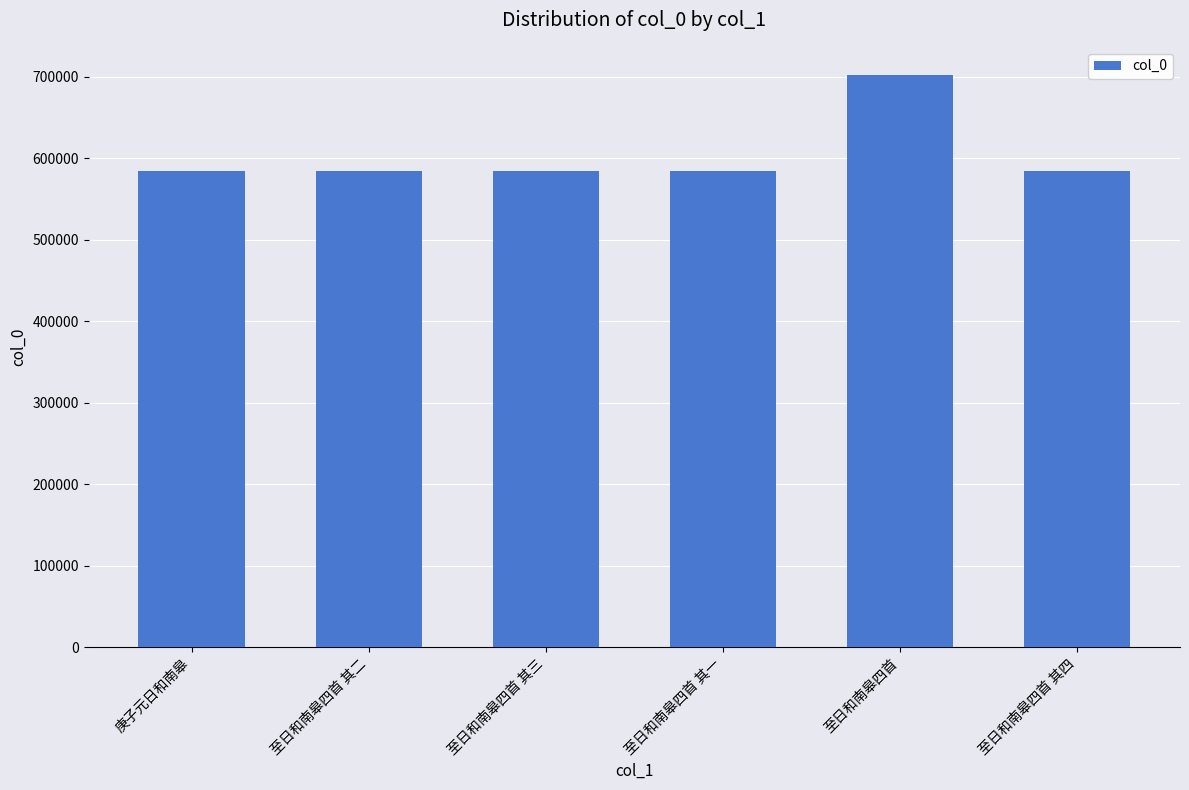

Is it true that the value at 庚子元日和南皋 is 584395?

True